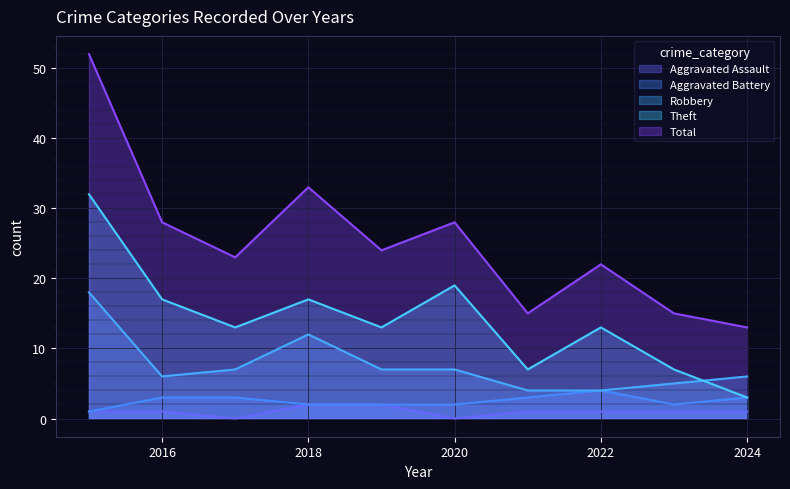

True or false: Theft and Aggravated Assault cross at least once.

False